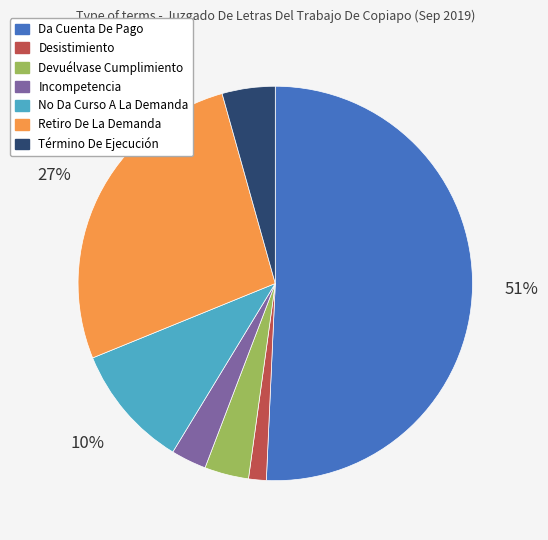

True or false: Retiro De La Demanda accounts for 27% of the total.

True